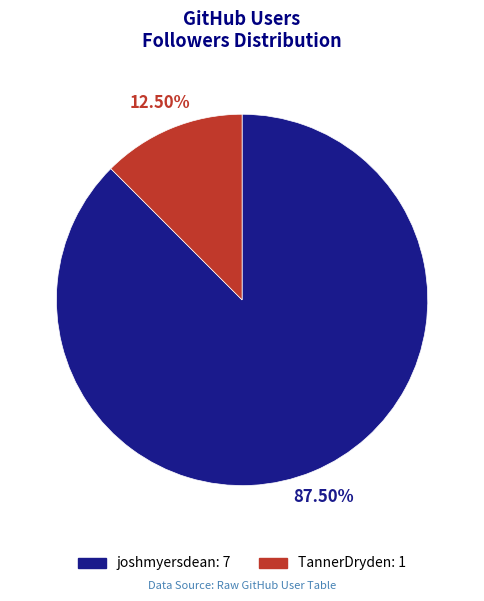

To the nearest percent, what is the difference between the TannerDryden and joshmyersdean slice percentages?

75%